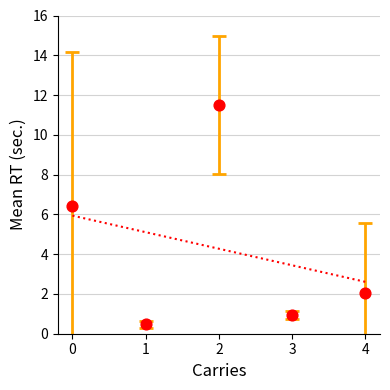

What Y value in the scatter plot is closest to 5?

6.4